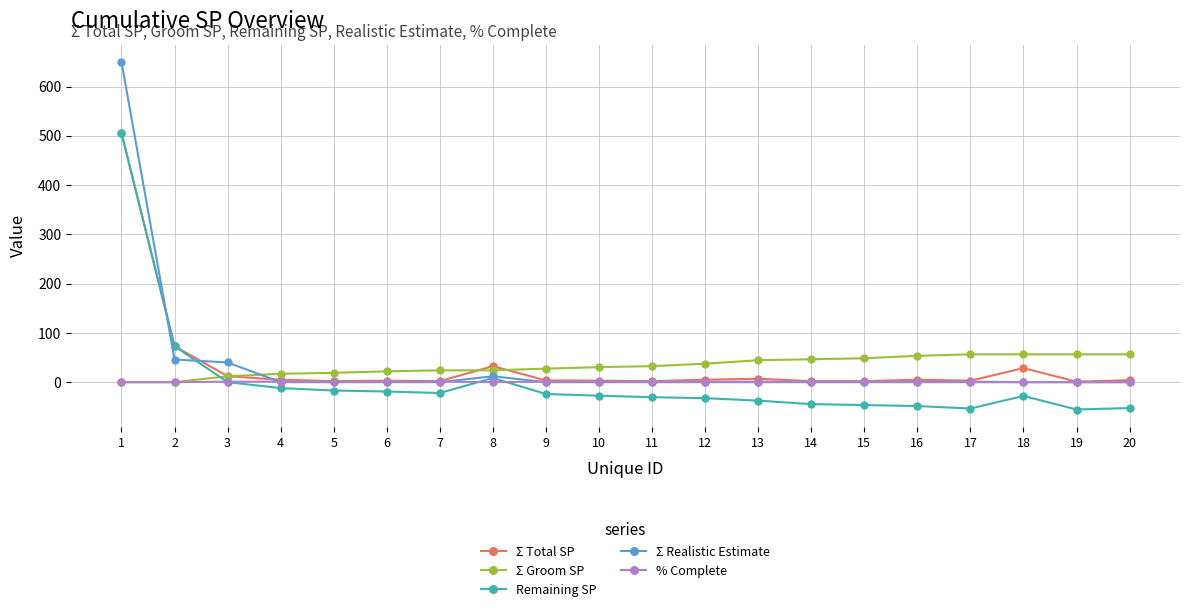

The value of Σ Realistic Estimate at 15 is 0.0. True or false?

True